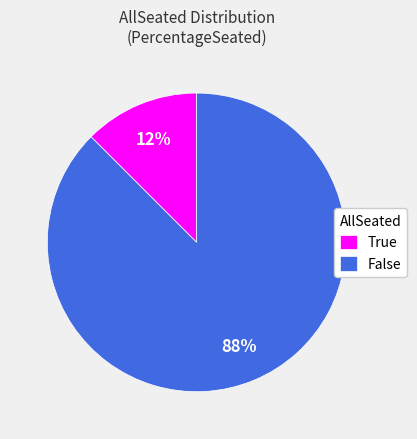

The True slice represents 7% of the pie. True or false?

False